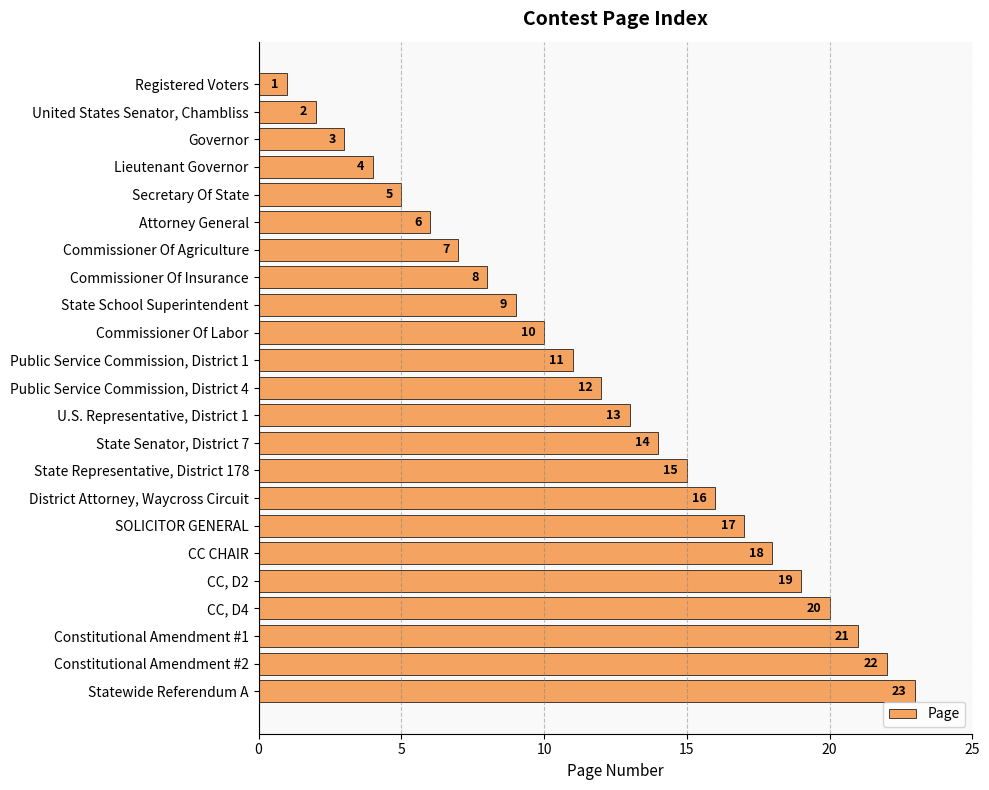

Rank the categories by value from highest to lowest.

Statewide Referendum A, Constitutional Amendment #2, Constitutional Amendment #1, CC, D4, CC, D2, CC CHAIR, SOLICITOR GENERAL, District Attorney, Waycross Circuit, State Representative, District 178, State Senator, District 7, U.S. Representative, District 1, Public Service Commission, District 4, Public Service Commission, District 1, Commissioner Of Labor, State School Superintendent, Commissioner Of Insurance, Commissioner Of Agriculture, Attorney General, Secretary Of State, Lieutenant Governor, Governor, United States Senator, Chambliss, Registered Voters